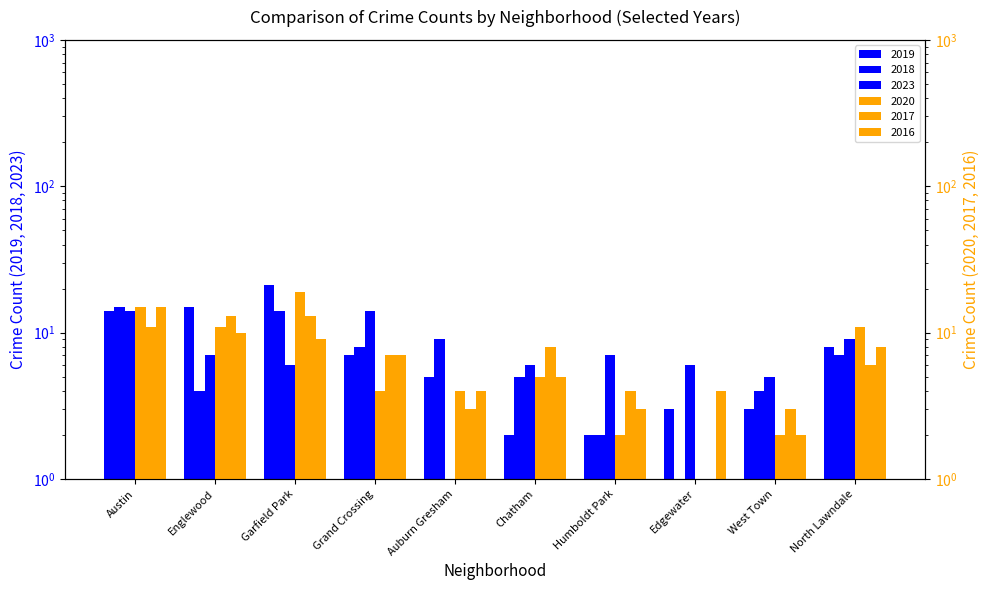

What are all the series names shown in the legend?

2019, 2018, 2023, 2020, 2017, 2016